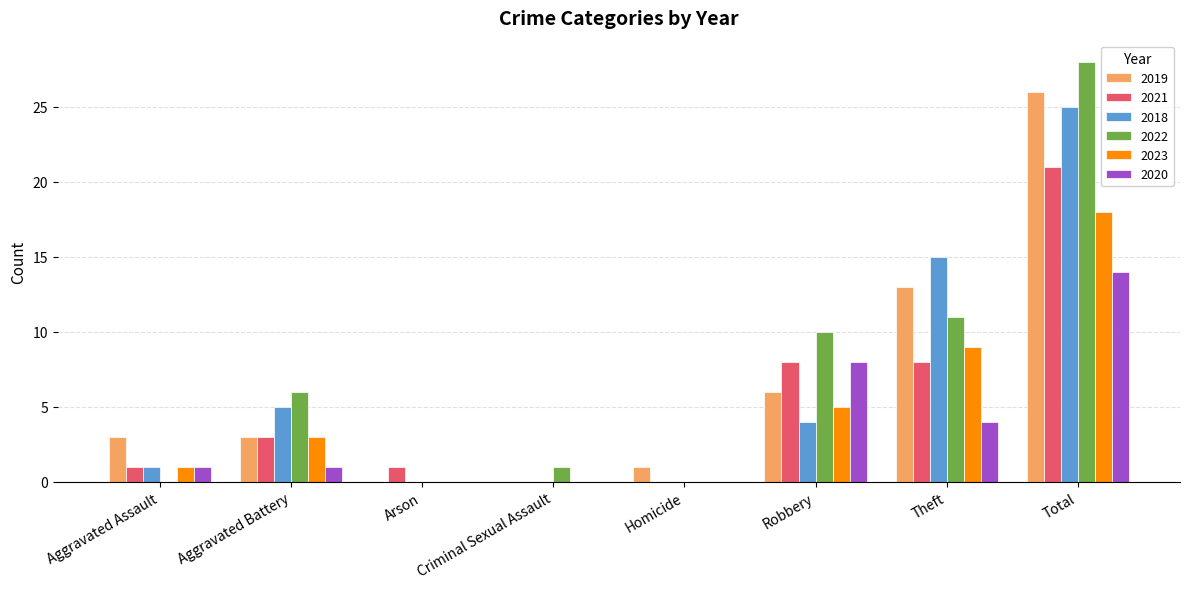

At which category is the sum across all series the highest?

Total